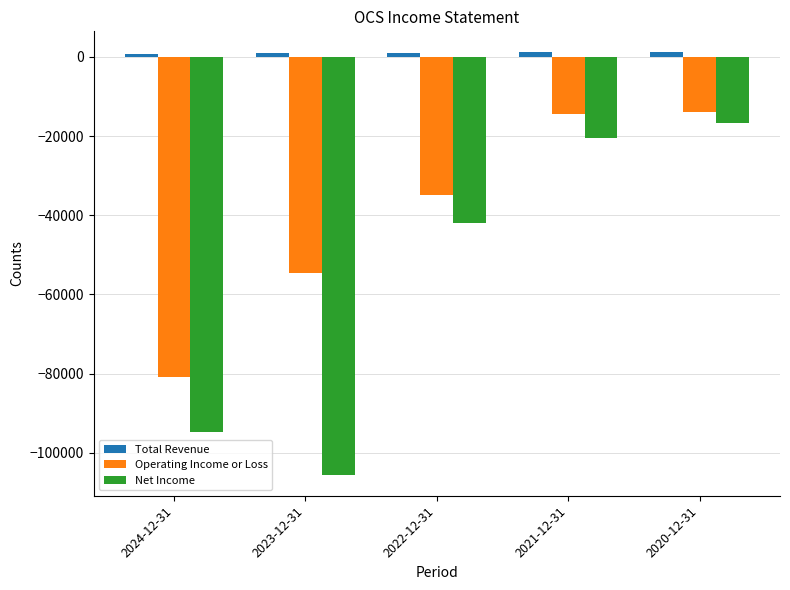

Which series has the largest range (max minus min)?

Net Income